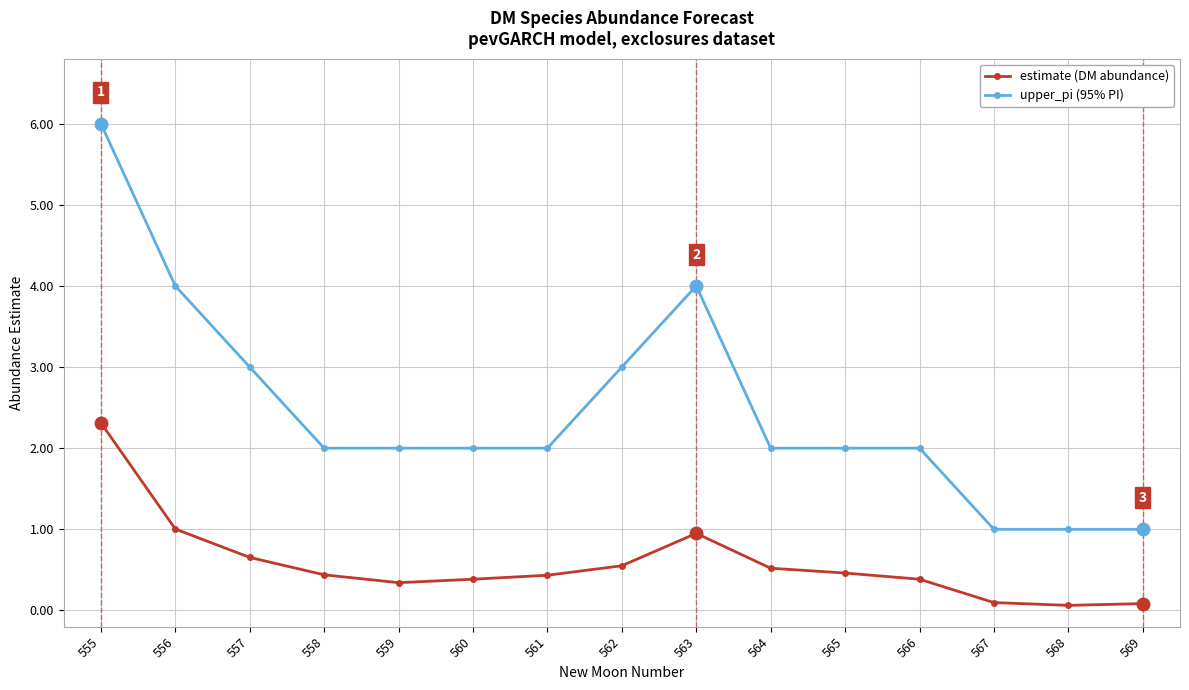

What is the sum of all estimate (DM abundance) values?

8.7